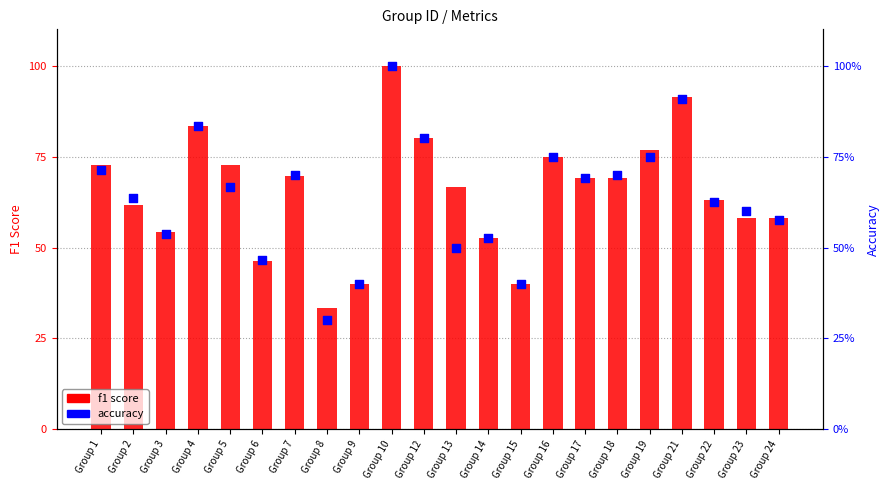

At how many categories does at least one series exceed 0?

22